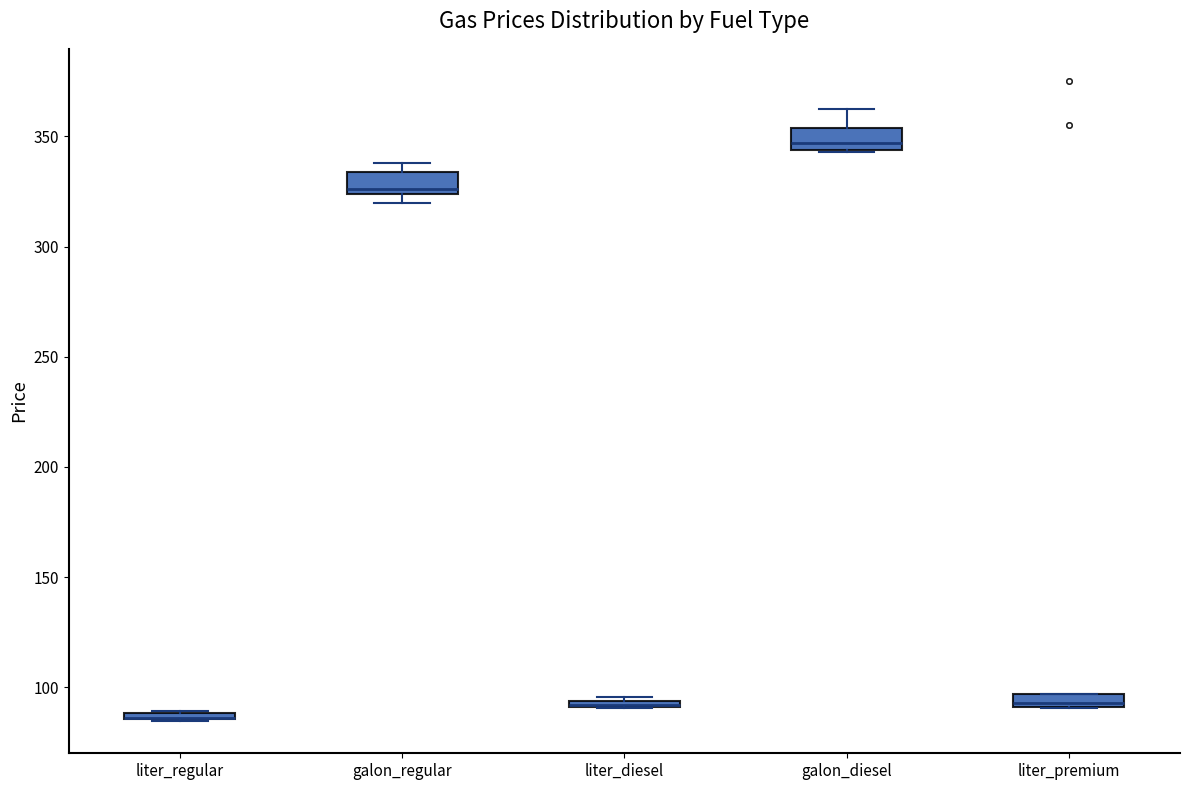

Where is the lower edge of the box for galon_diesel on the y-axis? The values are not printed on the chart, so give them approximately, as read against the axis.

345